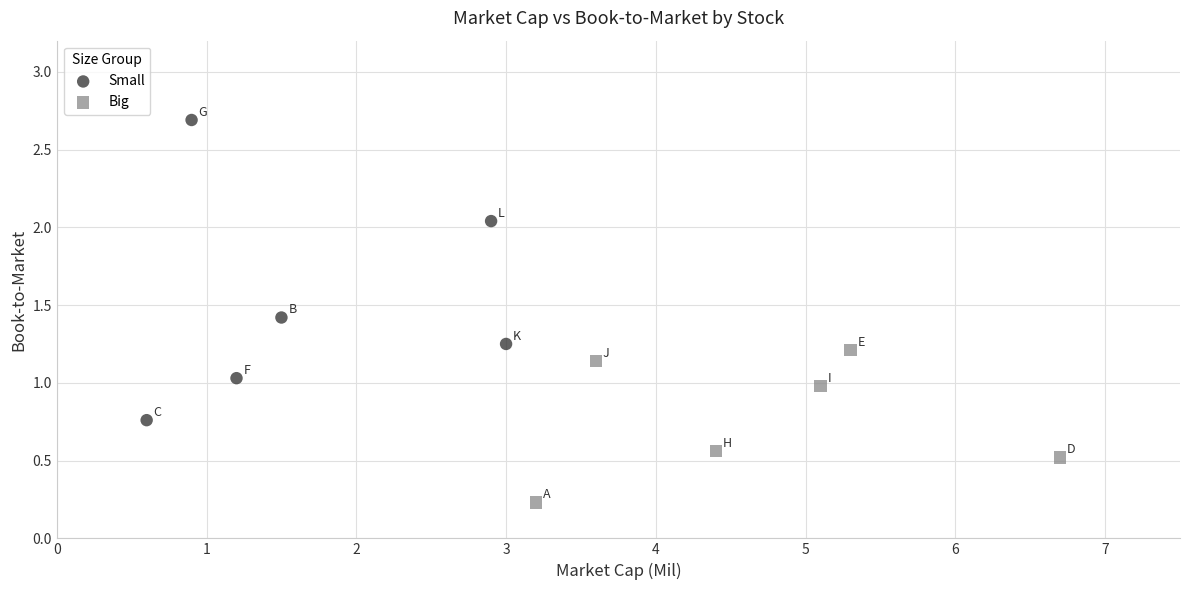

Which series reaches the maximum Y coordinate?

Small